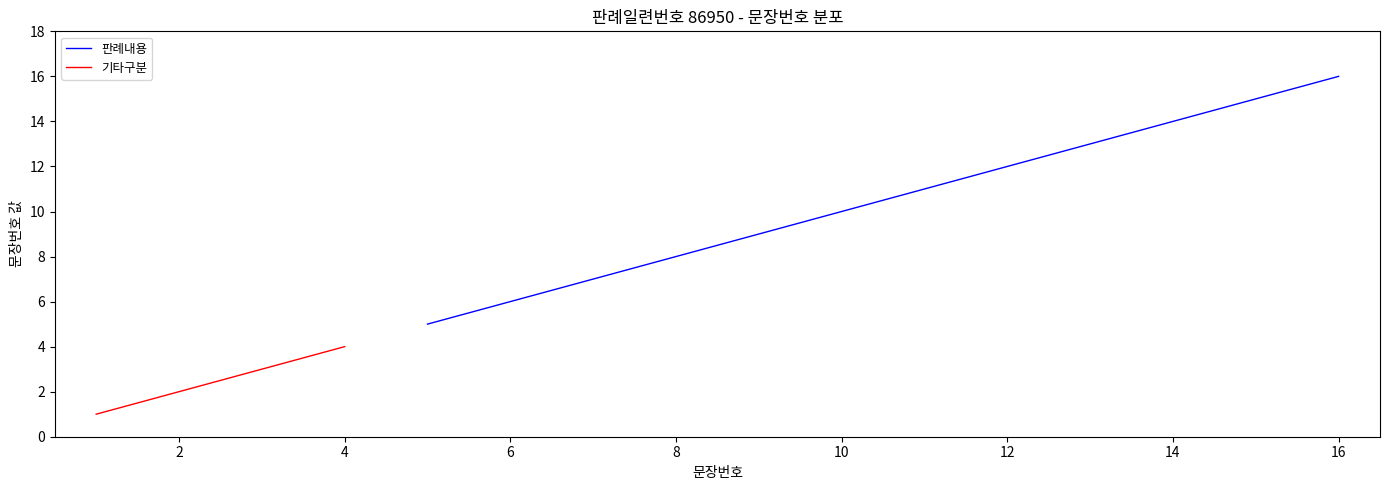

Reading left to right, extract all data points from this chart.

1	2	3	4	5	6	7	8	9	10	11	12	13	14	15	16